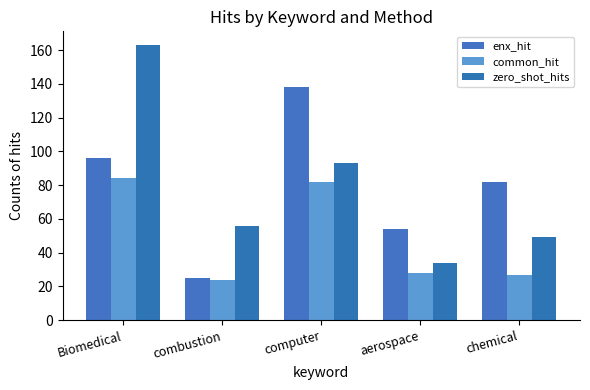

True or false: common_hit has a value of 82 at computer.

True